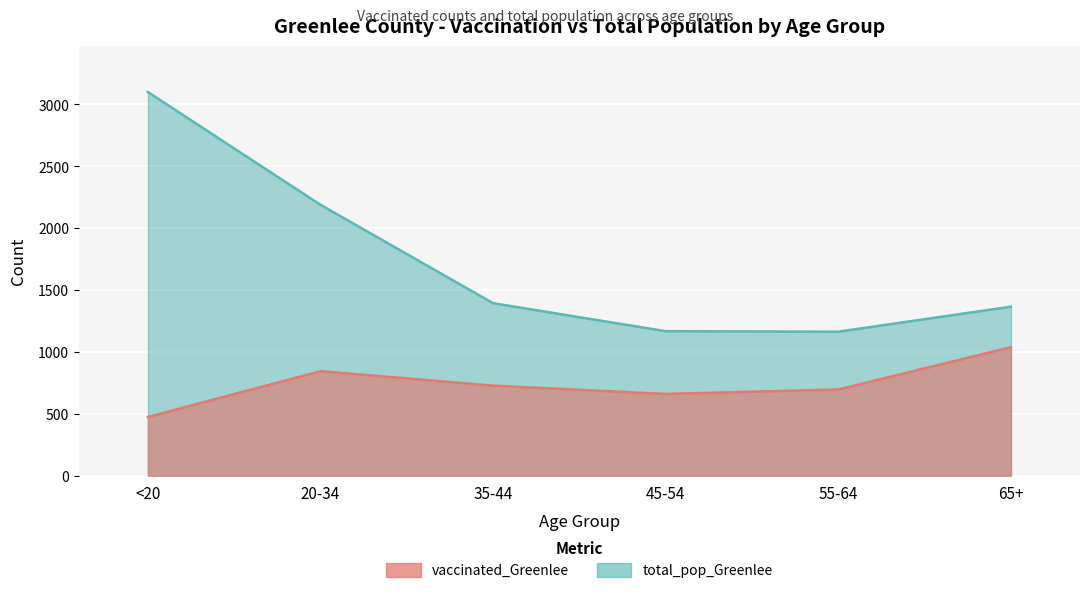

Which series has the largest total across all categories?

total_pop_Greenlee